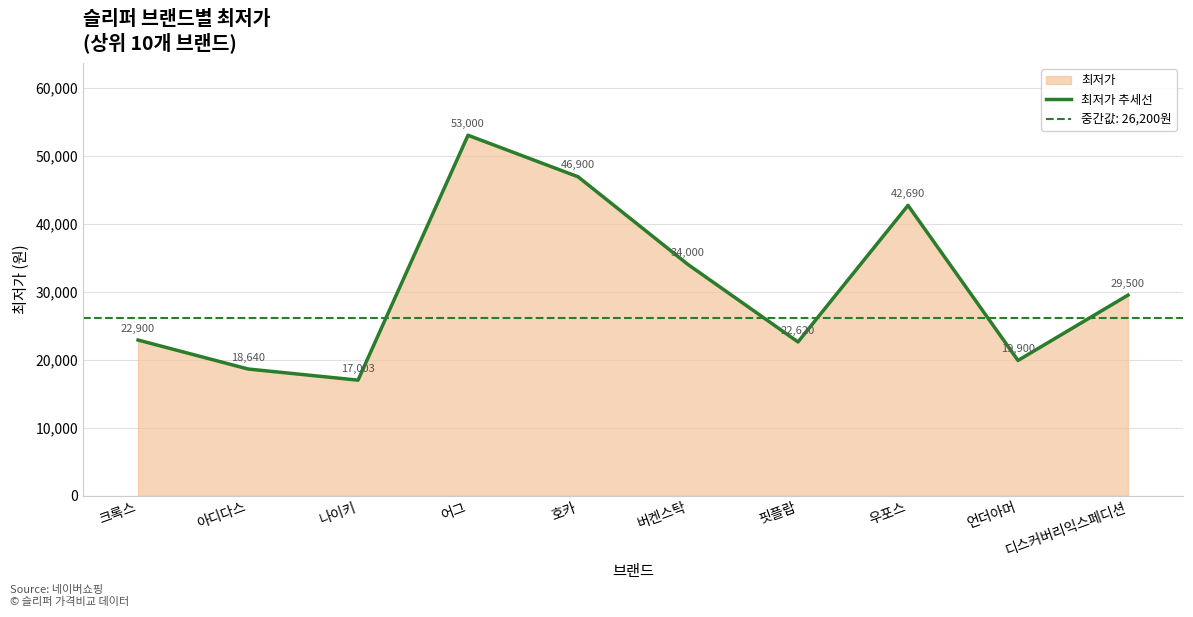

At which category does the chart reach its peak across all series?

어그